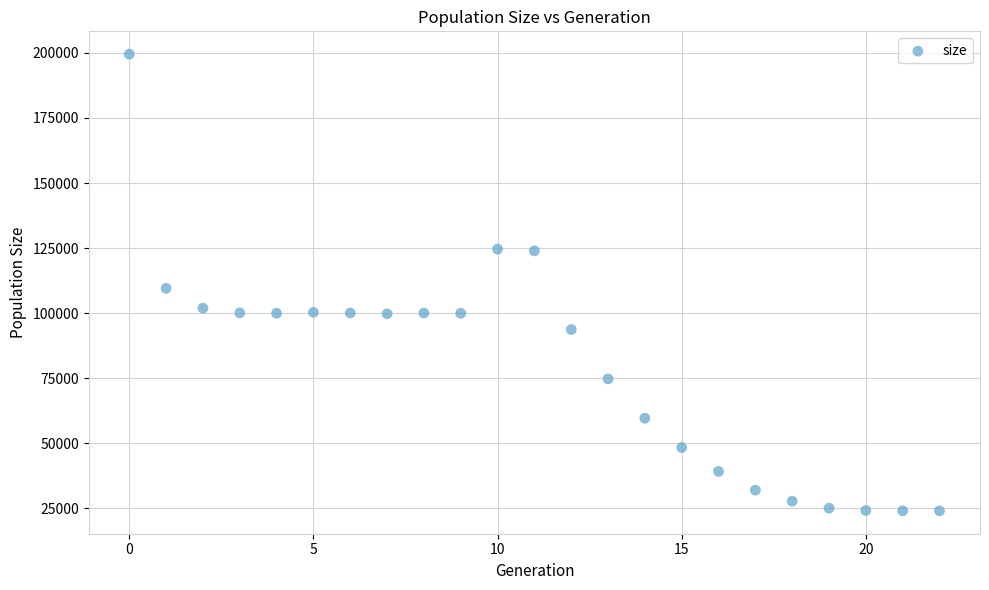

What Y value in the scatter plot is closest to 111763?

109525